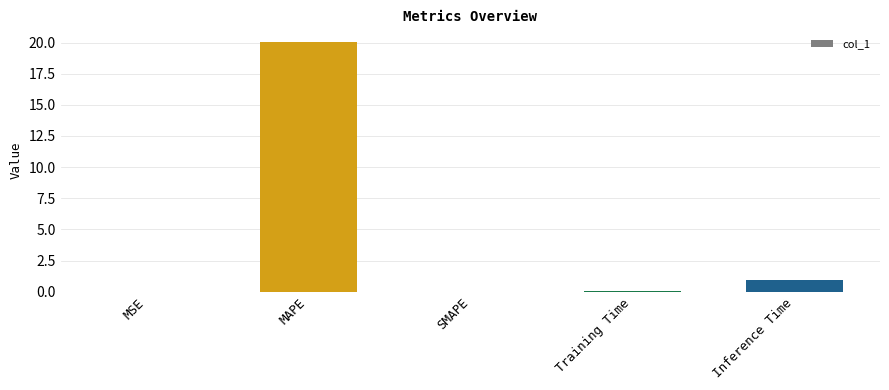

Which has a higher value, MAPE or MSE?

MAPE